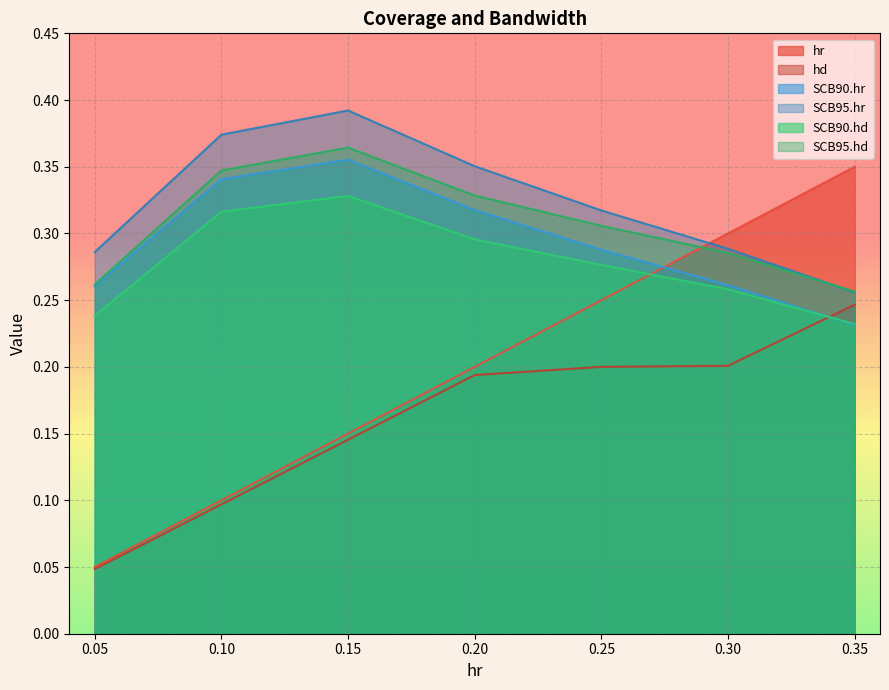

Which series changed the most between 0.20 and 0.30?

hr